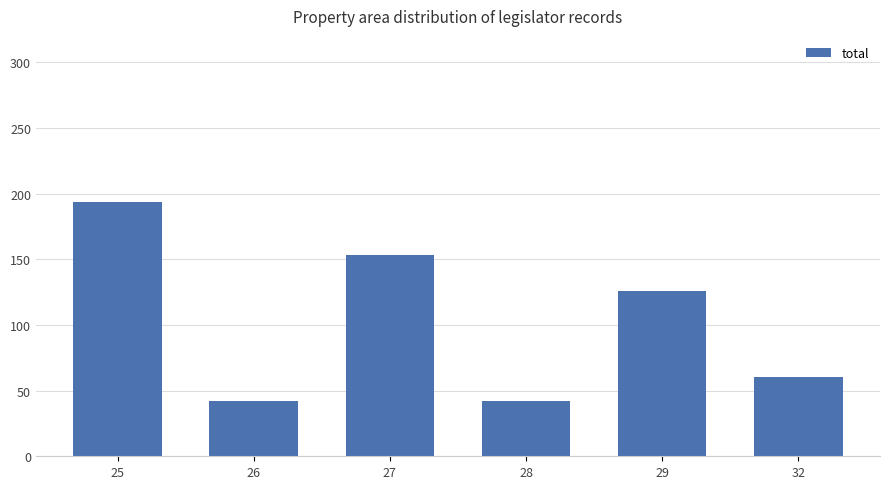

How many series are shown in this chart?

1